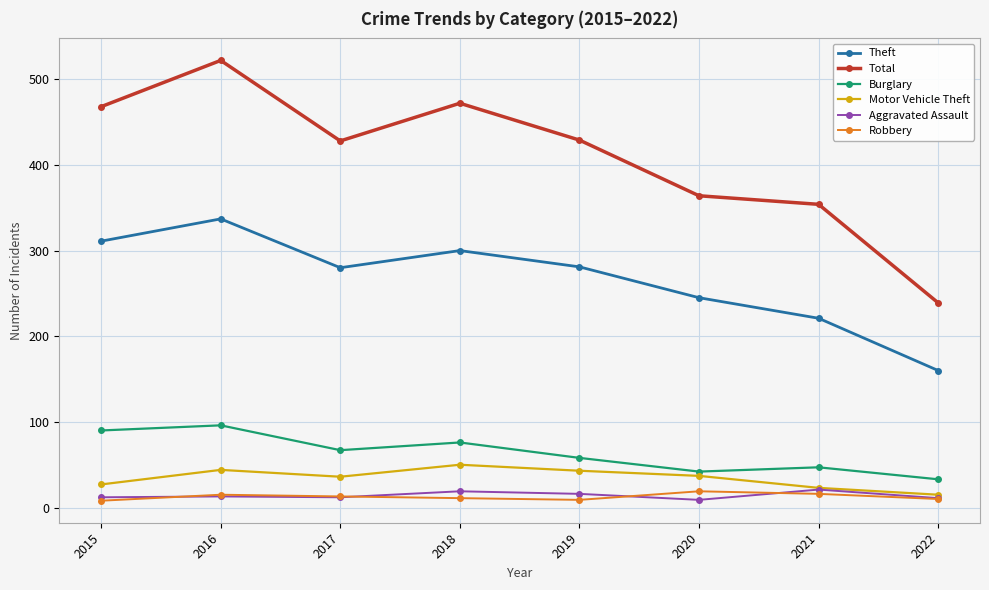

The value of Motor Vehicle Theft at 2019 is 26. True or false?

False